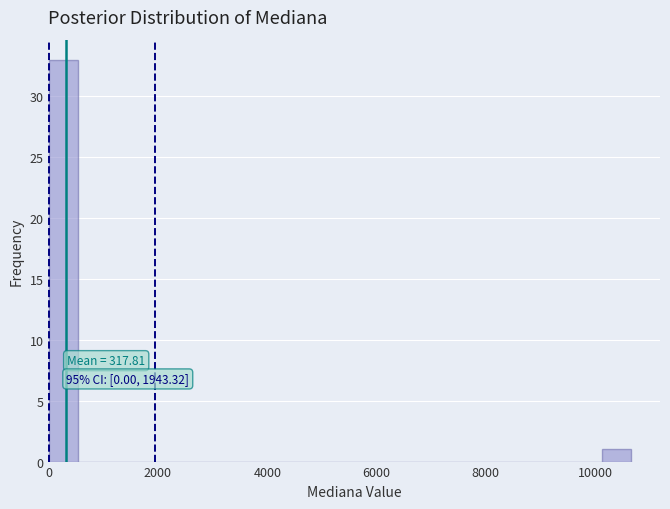

Around what value on the x-axis is the tallest bar? Give the approximate position of its centre, as read against the axis.

200